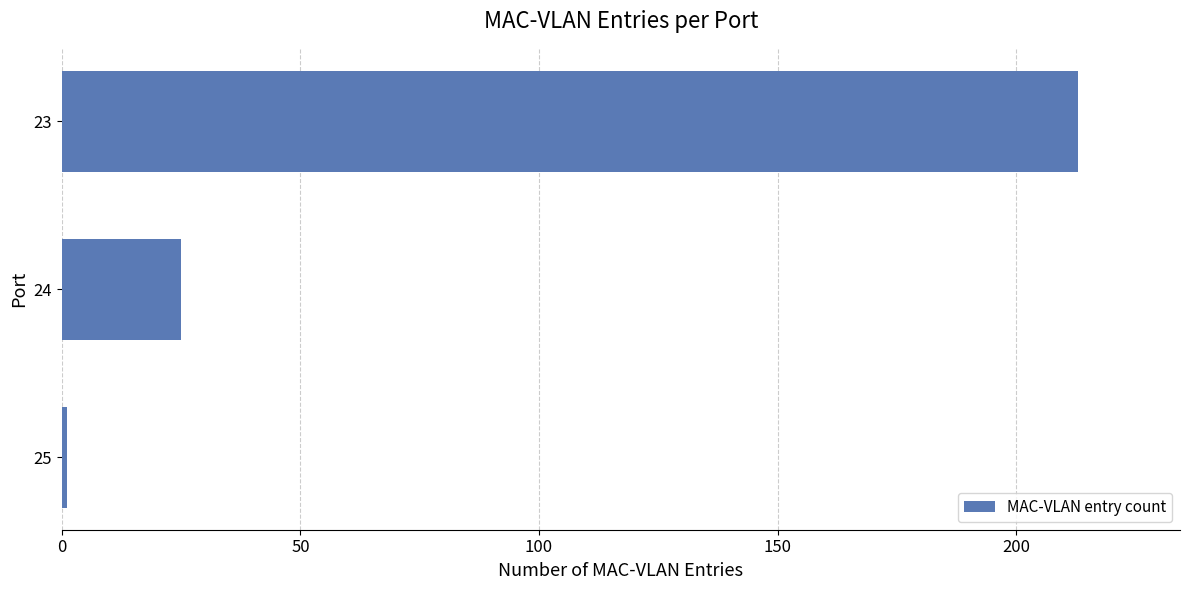

Rank the categories by value from highest to lowest.

23, 24, 25